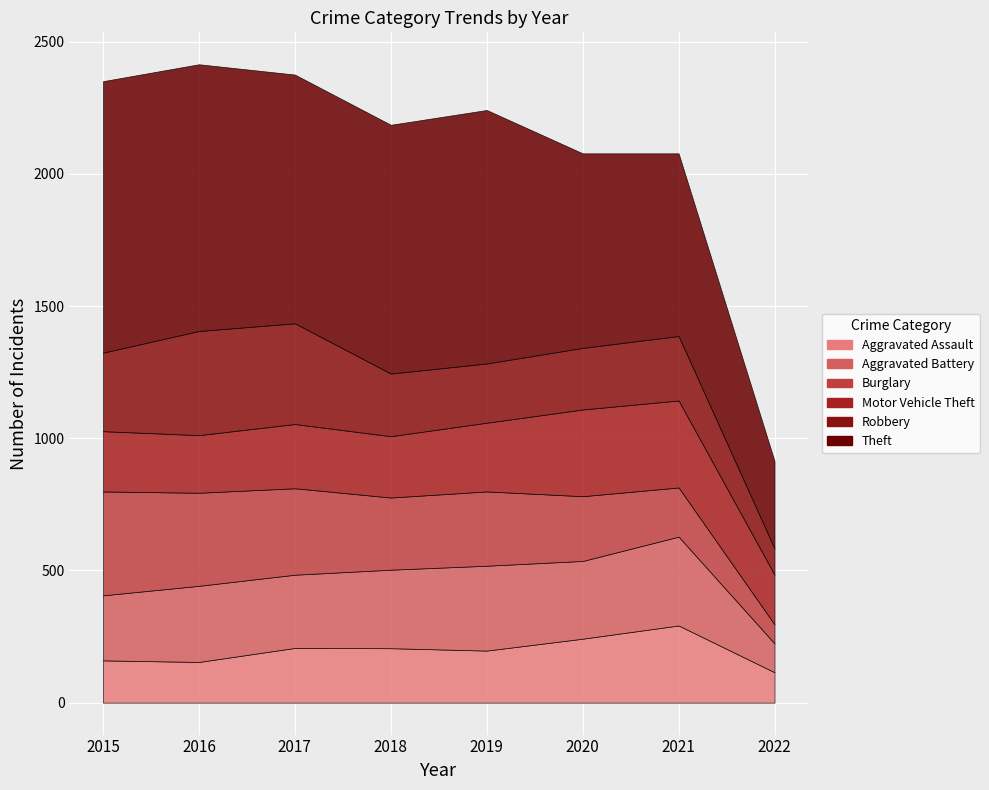

What is the approximate value of Aggravated Battery at 2015, to the nearest 10?

250